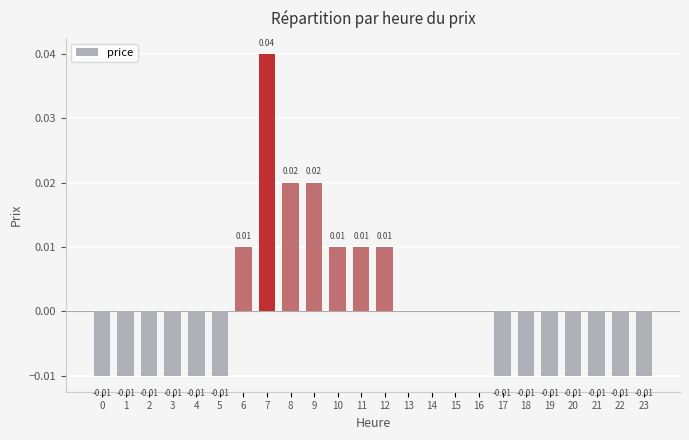

The chart shows a value of 0.0 at 14. True or false?

True